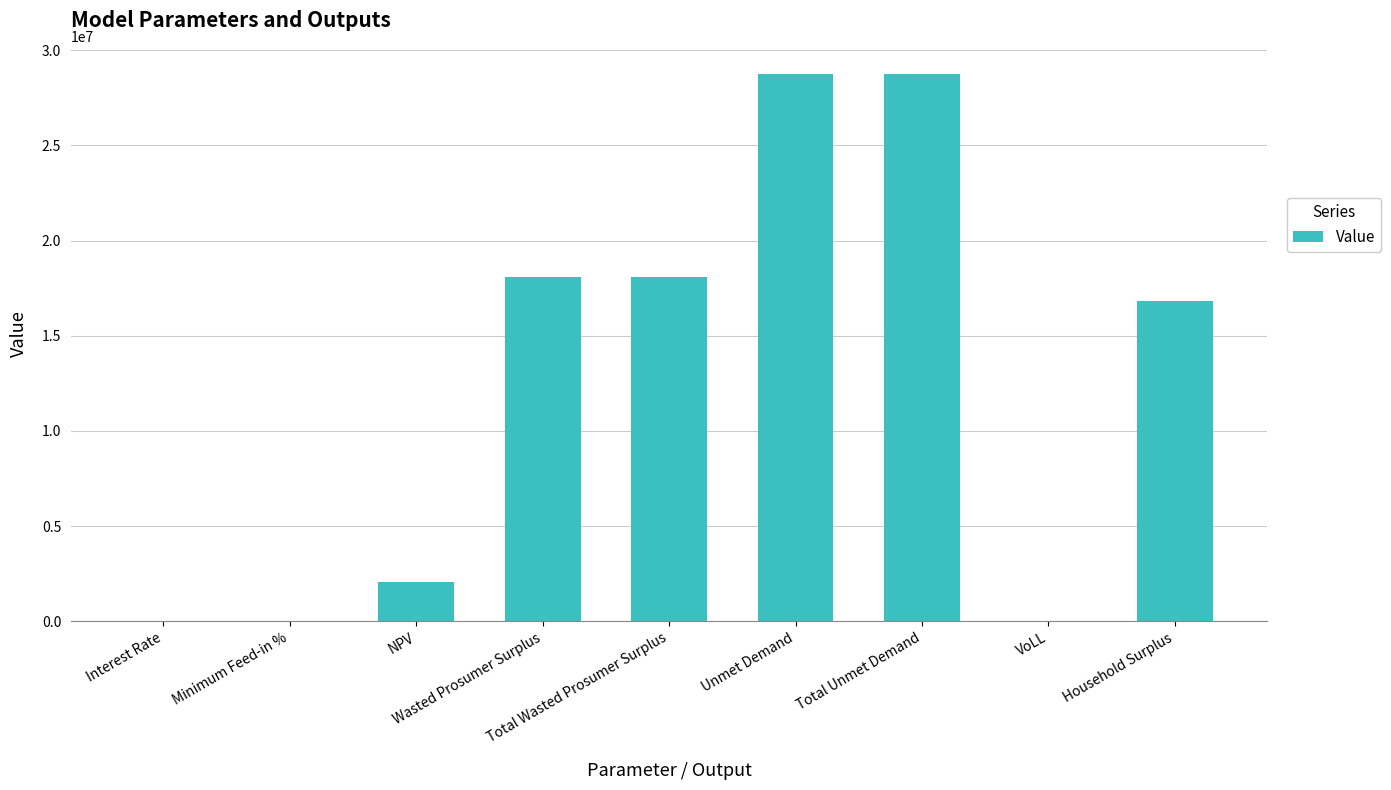

How many categories are shown in the chart?

9